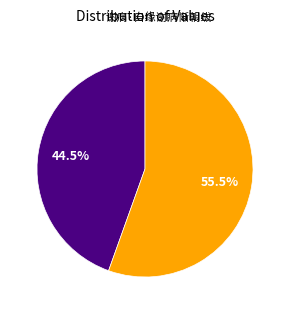

How many slices are in this pie chart?

2